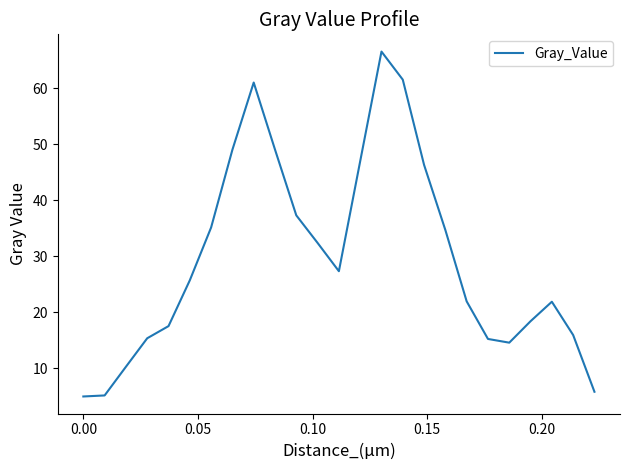

What is the difference between the maximum and second lowest values?

61.4